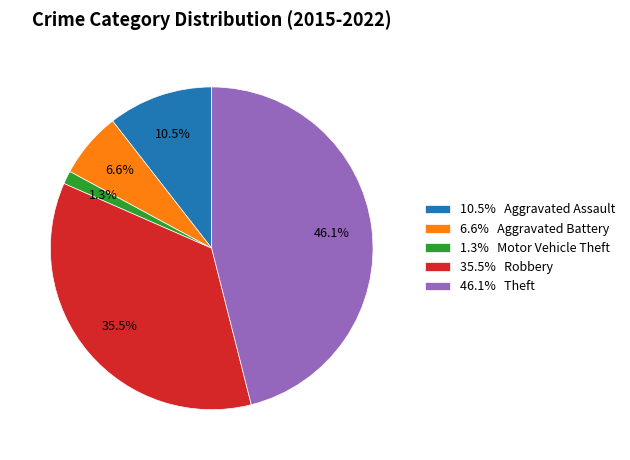

What percentage is NOT represented by 35.5% Robbery?

64.5%